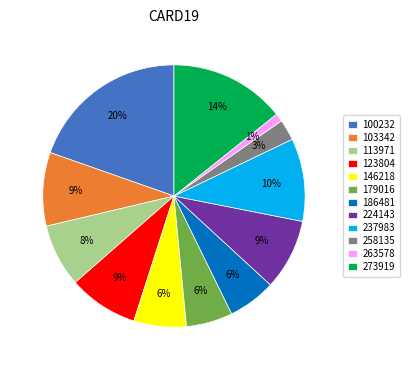

Count the number of slices in the pie.

12